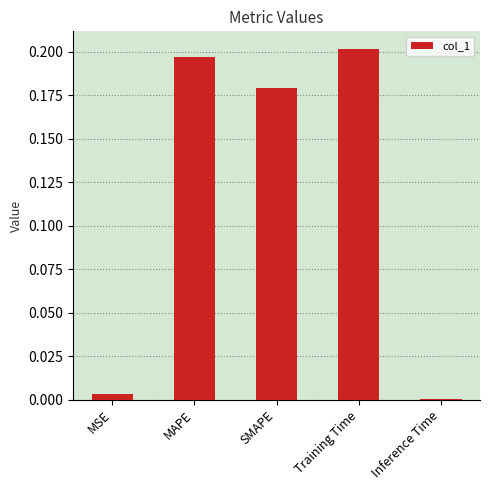

Which category has the highest value across all series?

Training Time